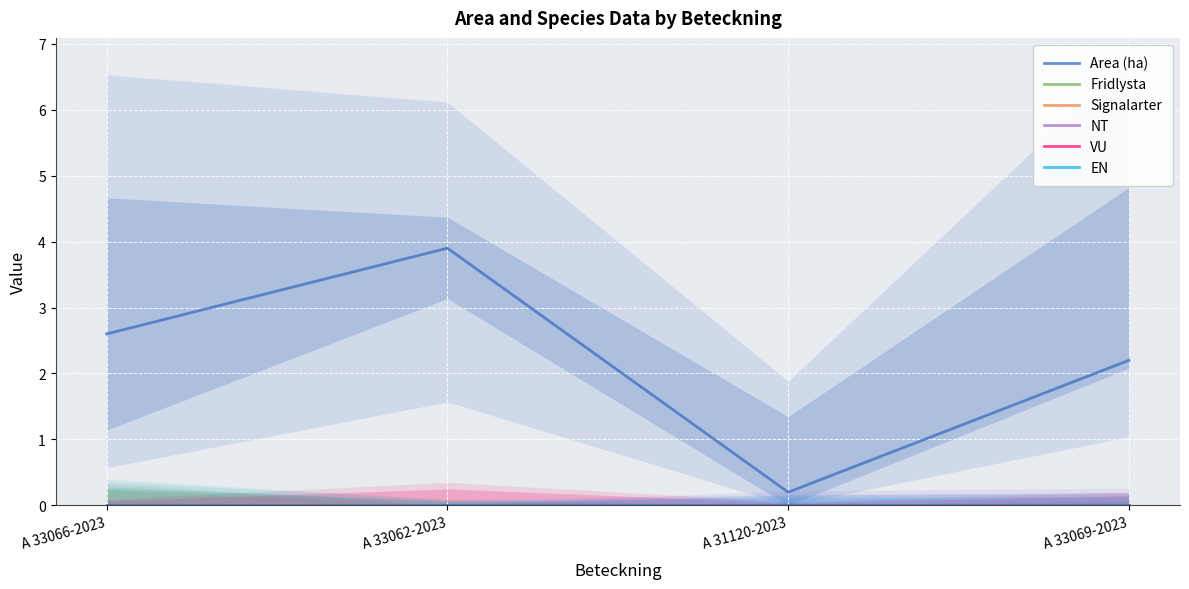

True or false: Fridlysta has a value of 0.0 at A 33062-2023.

True